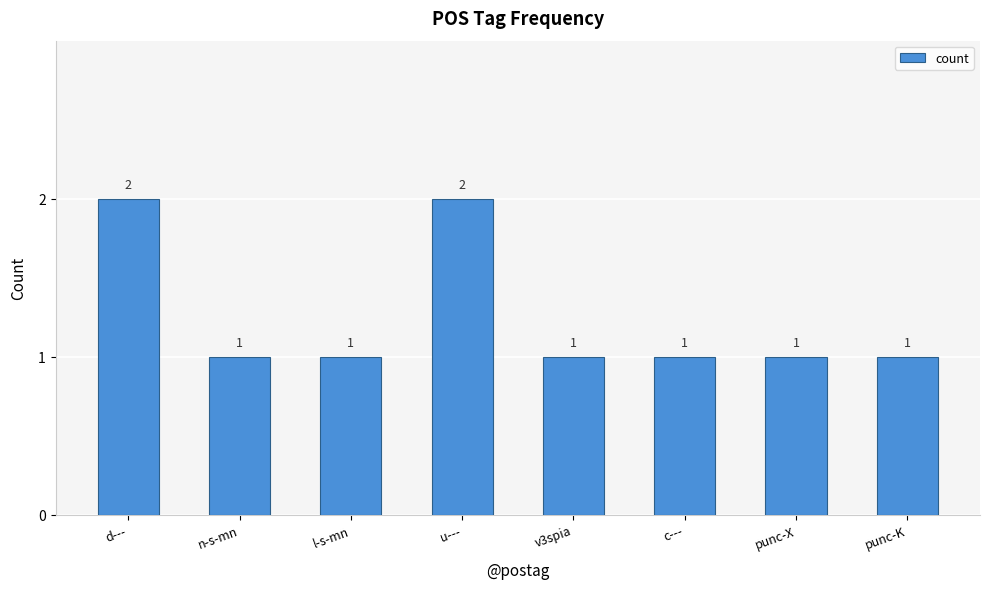

How many data points does each series have?

8